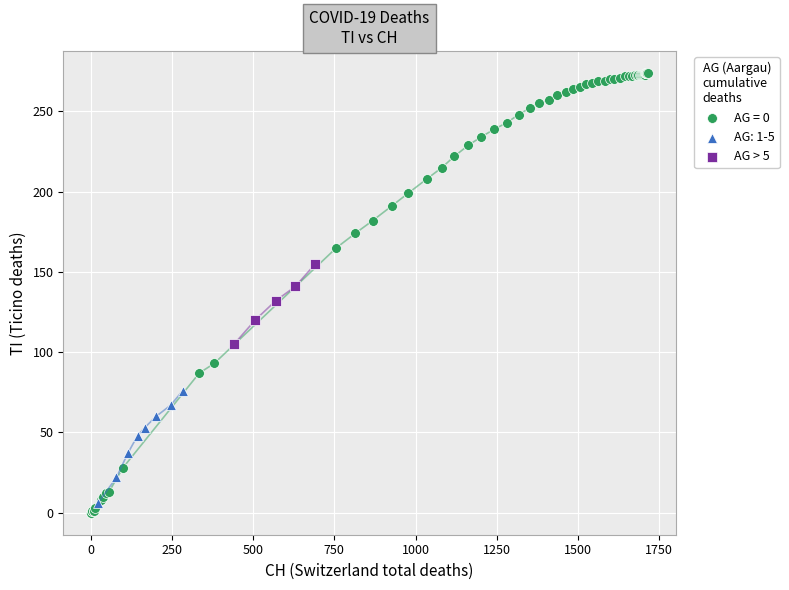

Which series reaches the maximum Y coordinate?

AG = 0